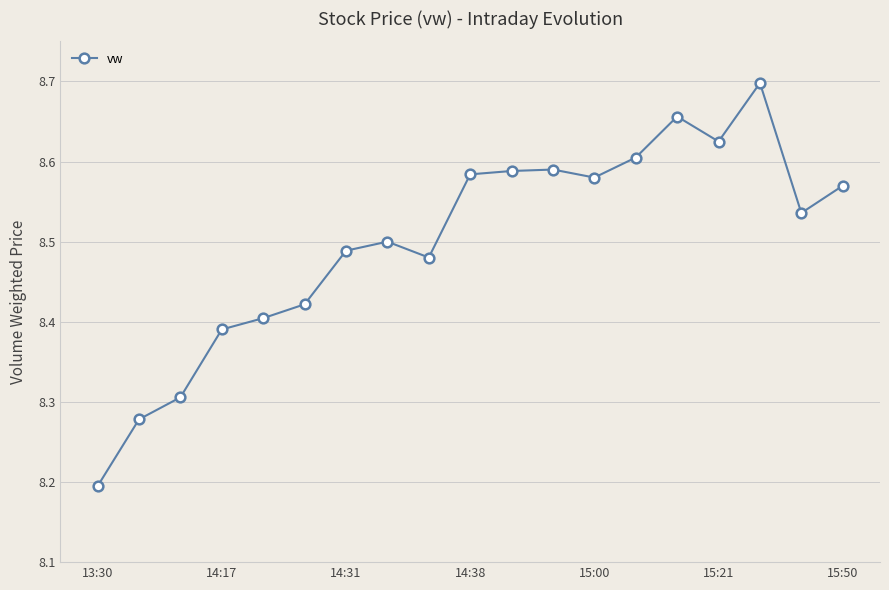

What is the sum of all values?

161.5